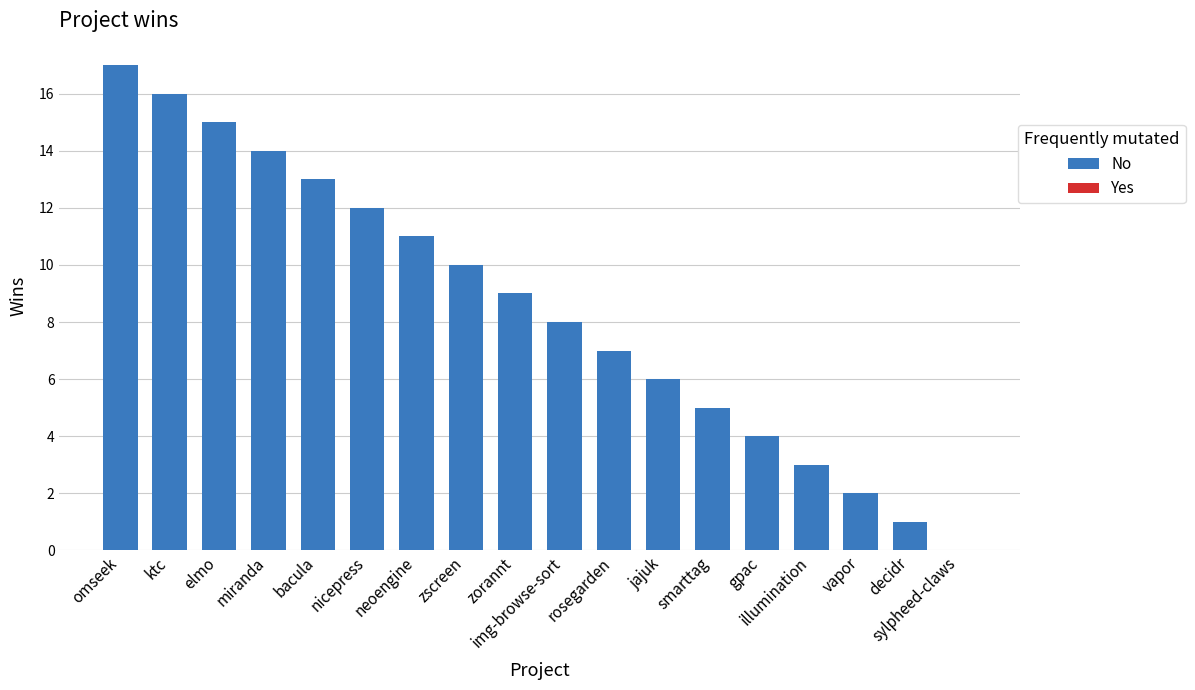

Reading left to right, list all the values displayed in this chart.

17	16	15	14	13	12	11	10	9	8	7	6	5	4	3	2	1